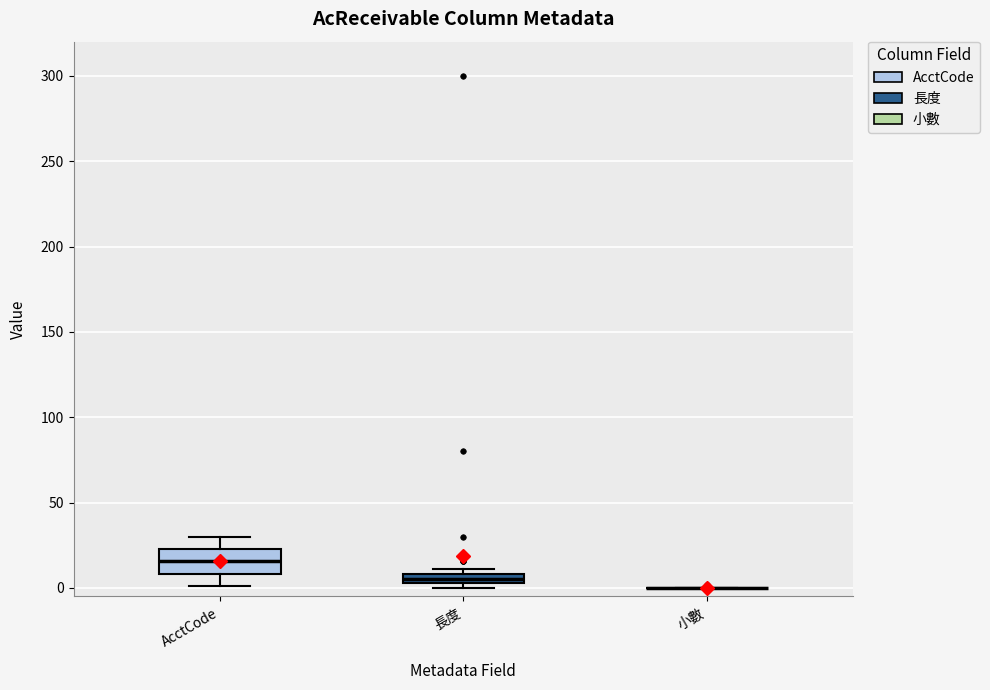

Where is the upper edge of the box for 長度 on the y-axis? The values are not printed on the chart, so give them approximately, as read against the axis.

10